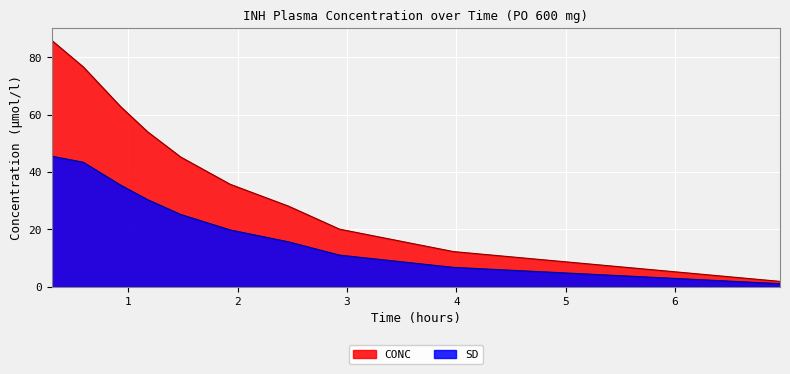

Reading left to right, extract all data points from this chart.

CONC: 85.9	76.7	62.8	54.0	45.2	35.7	28.1	20.1	12.3	1.9
SD: 45.5	43.4	35.4	30.4	25.2	19.8	15.7	11.0	6.8	1.1